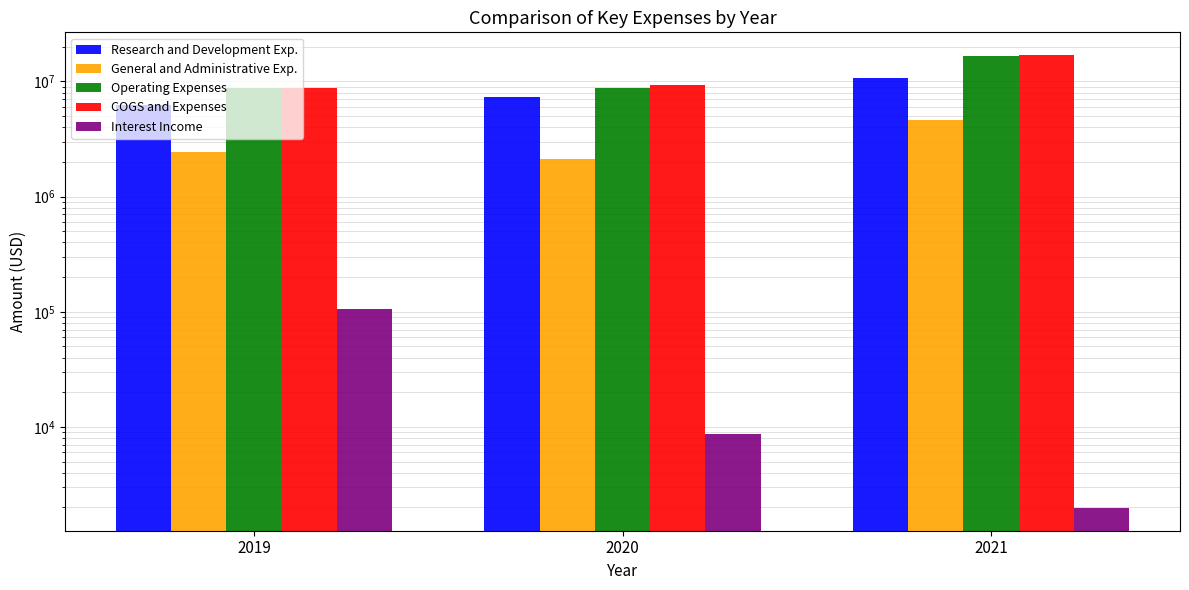

What is the approximate value of General and Administrative Exp. at 2021, to the nearest 50?

4643450